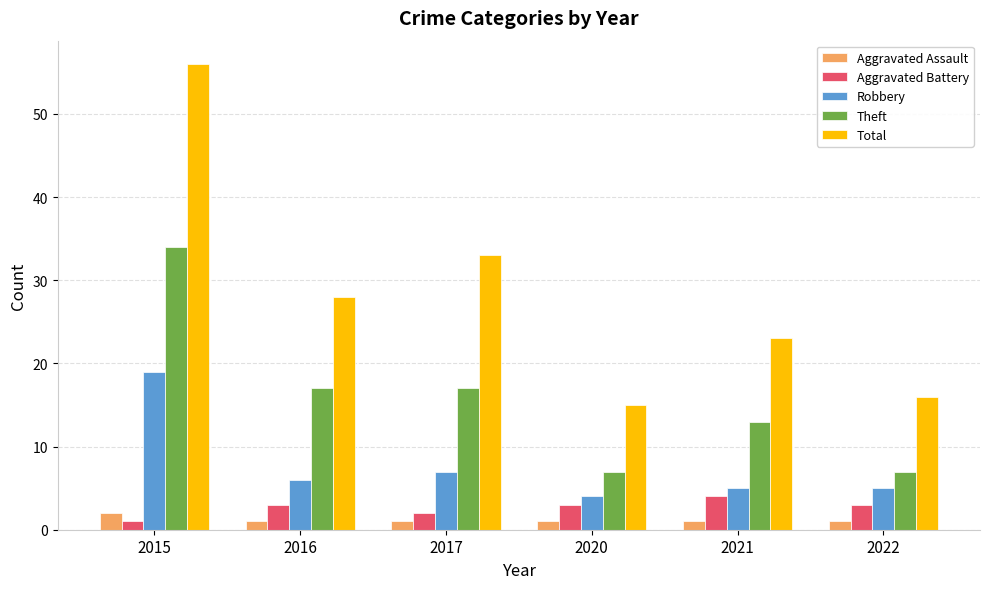

Is it true that Total equals 25 at 2020?

False